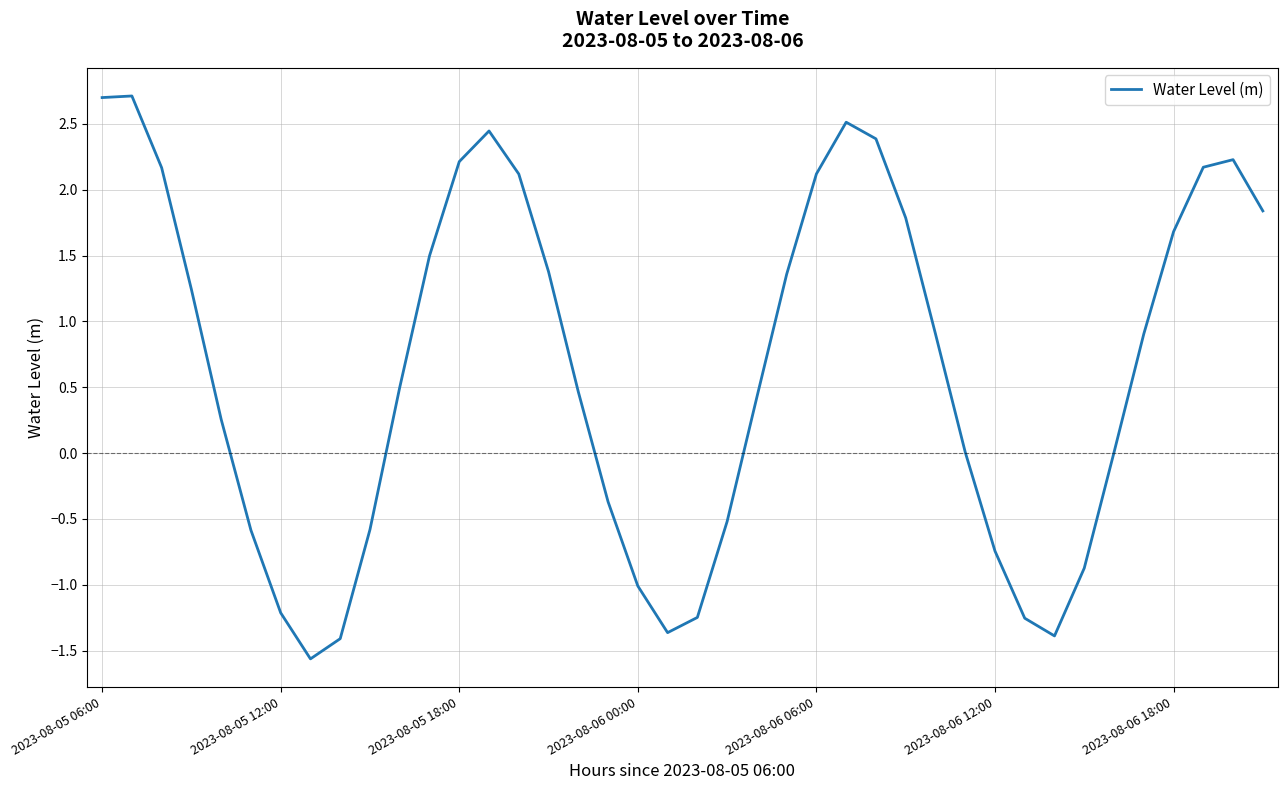

What is the maximum value shown in the chart?

2.7